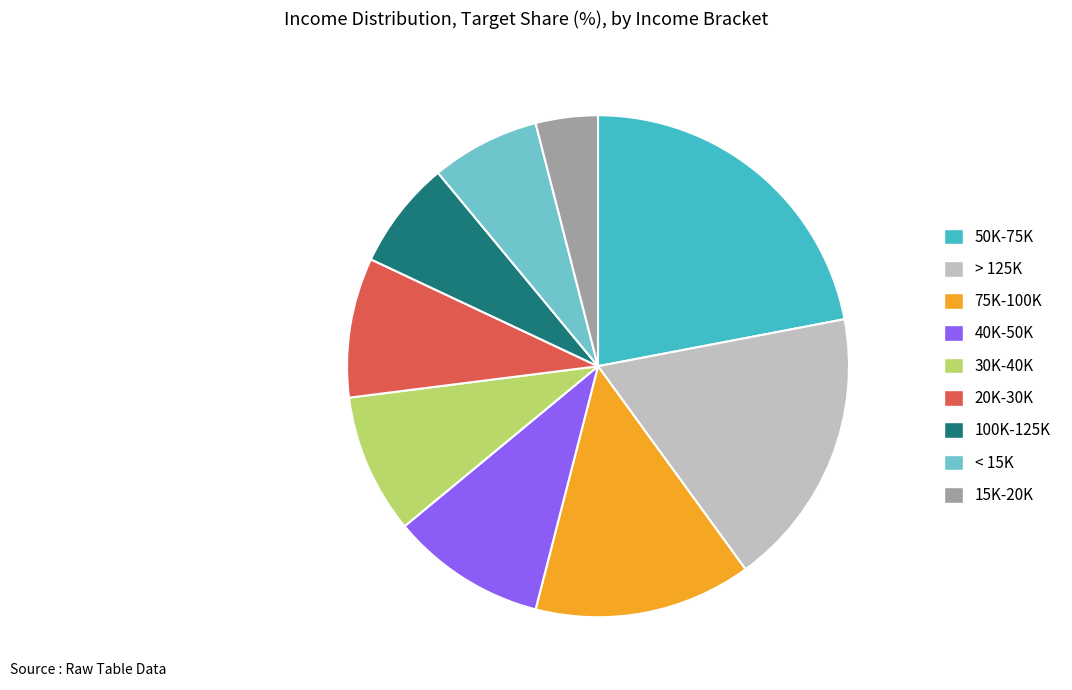

The 50K-75K slice represents 22% of the pie. True or false?

True